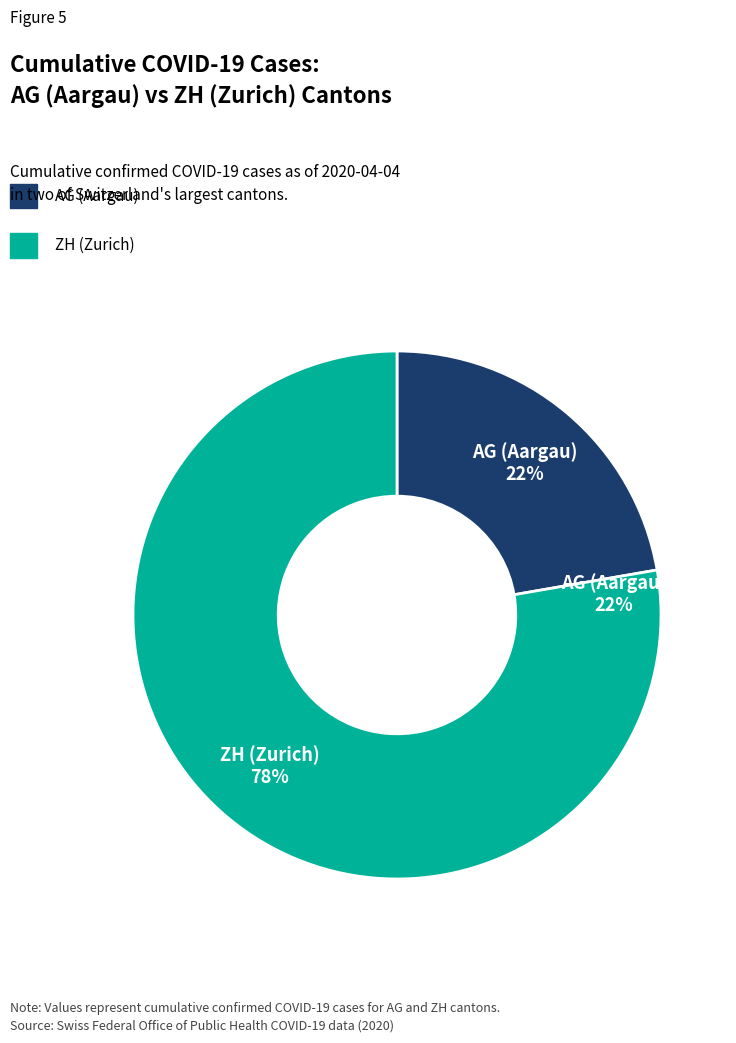

Rank the series at 2020-04-01 from lowest to highest value.

AG, ZH